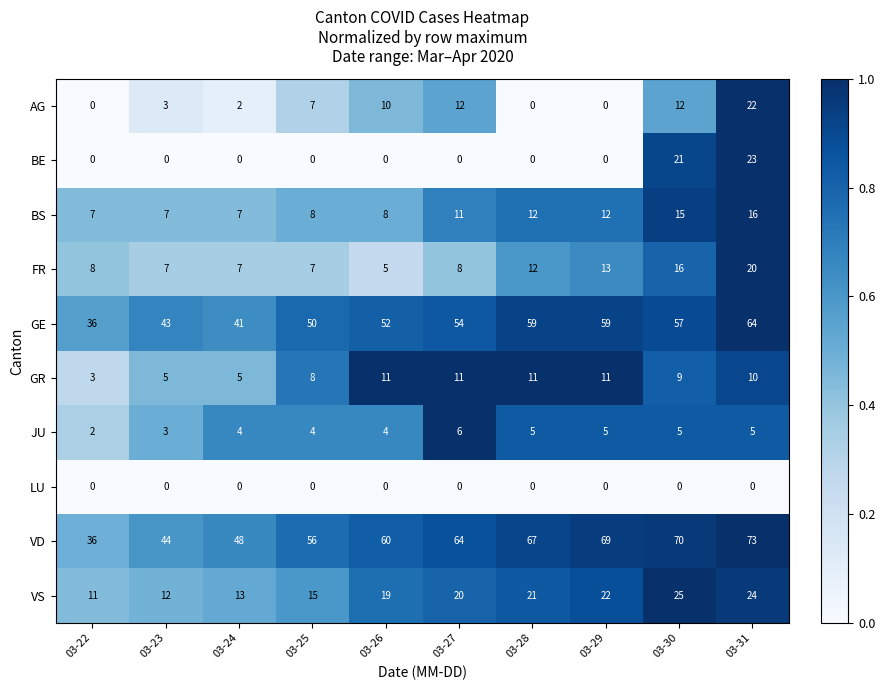

Is it true that AG equals 0 at 03-24?

False